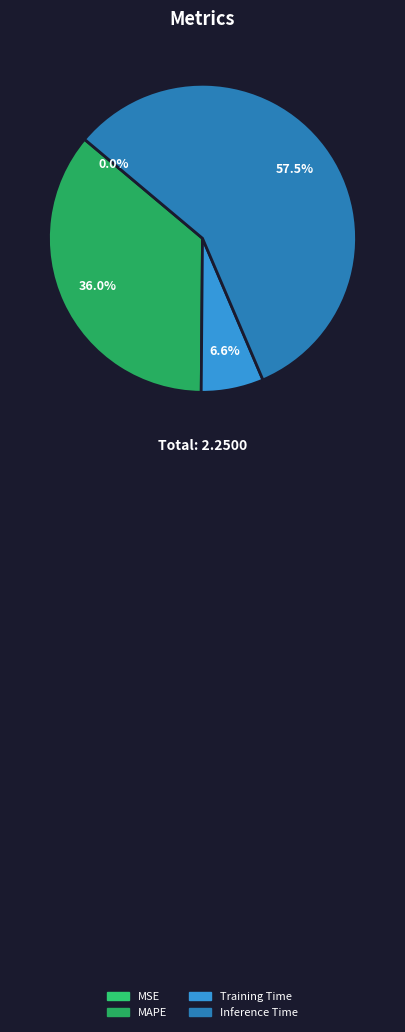

True or false: Inference Time accounts for 57% of the total.

True